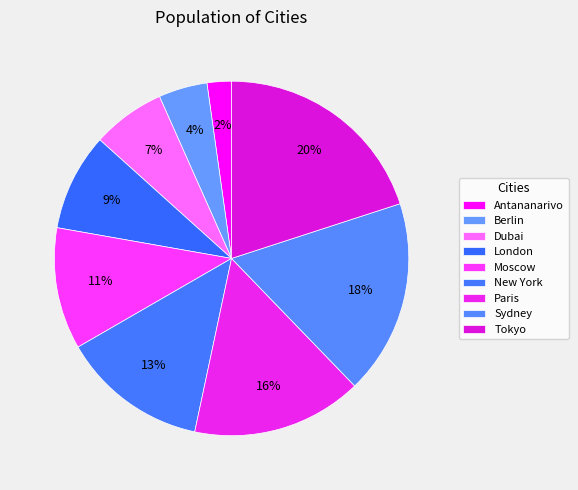

What percentage is the Dubai slice, to the nearest percent?

7%